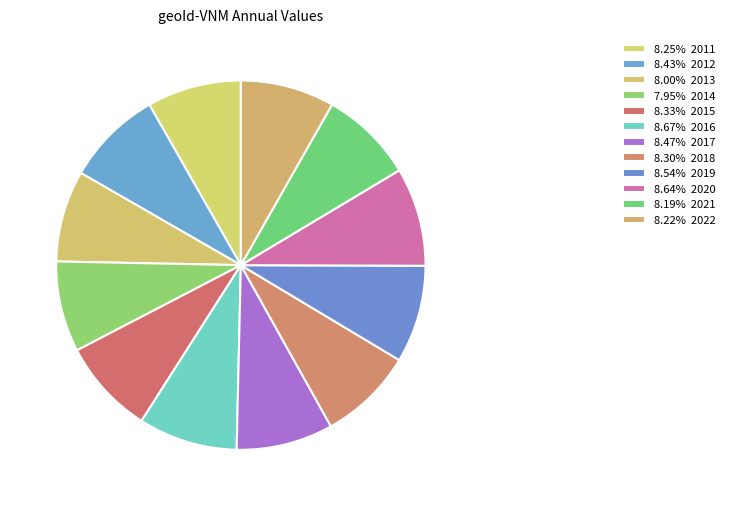

Is there any slice that represents more than half of the pie?

No